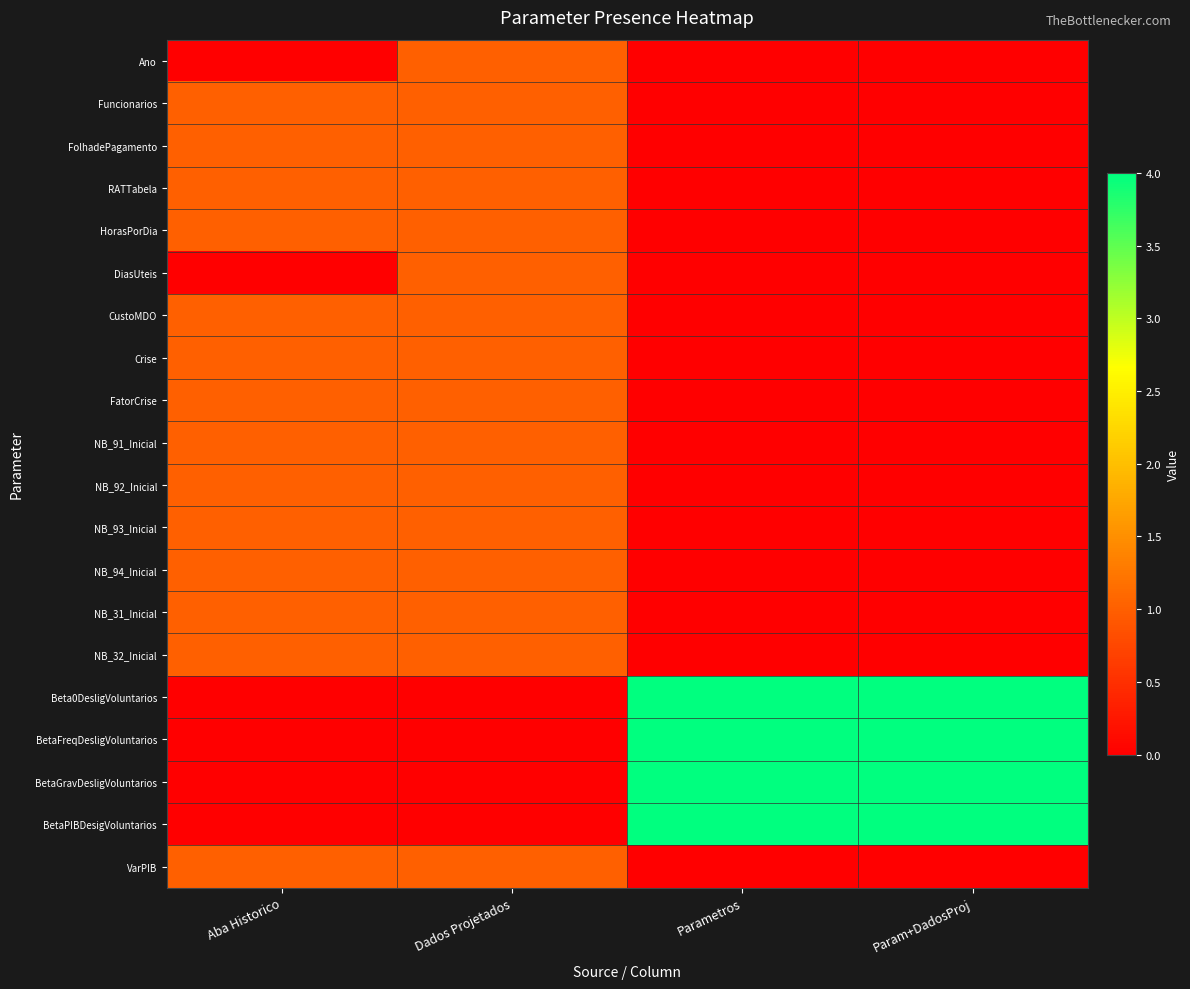

Which series has the largest total across all categories?

Beta0DesligVoluntarios